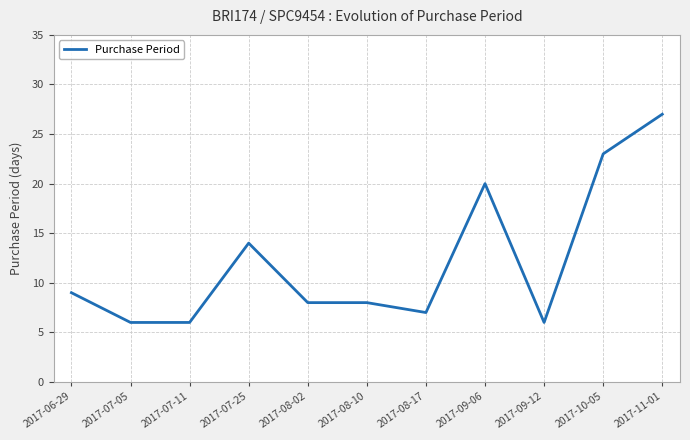

What is the average value?

12